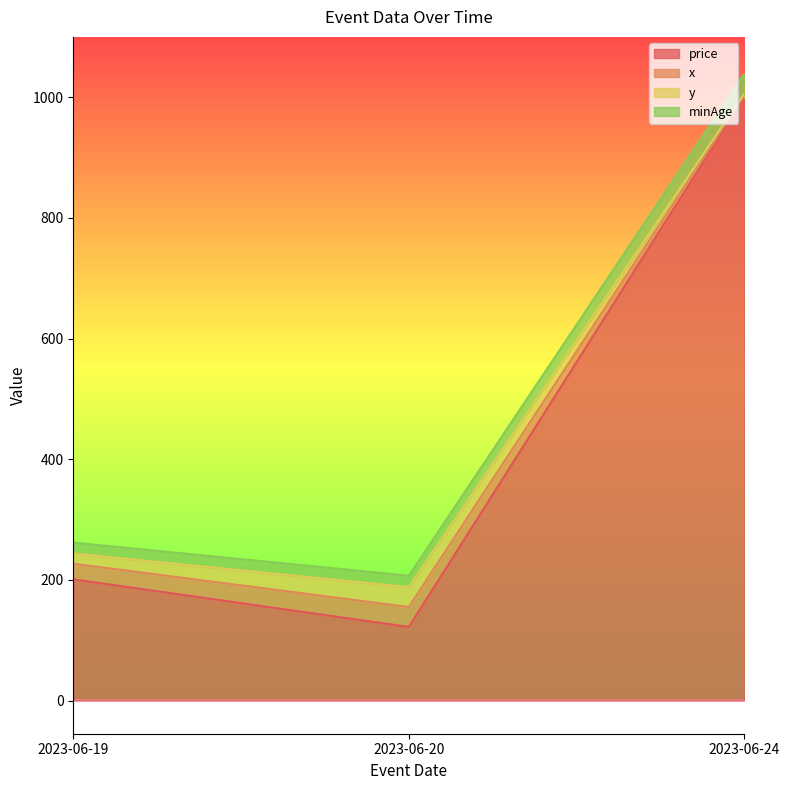

Which has a higher value, 2023-06-19 or 2023-06-24?

2023-06-24